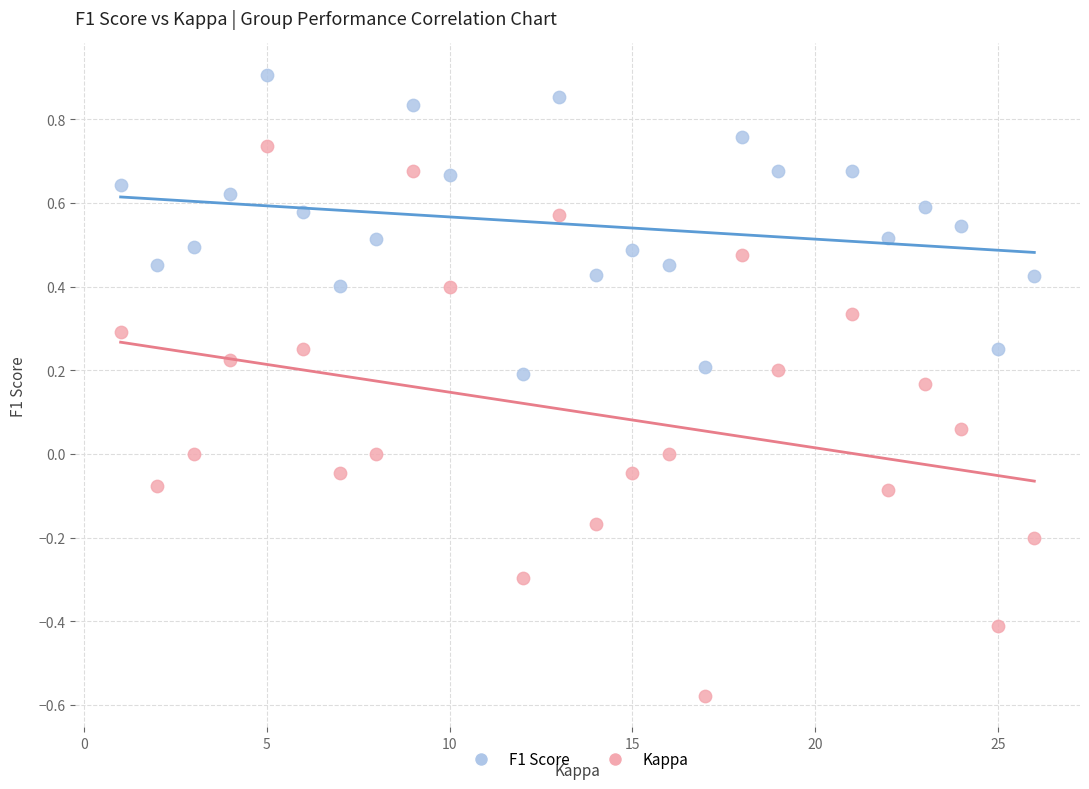

What are all the series names shown in the legend?

F1 Score, Kappa